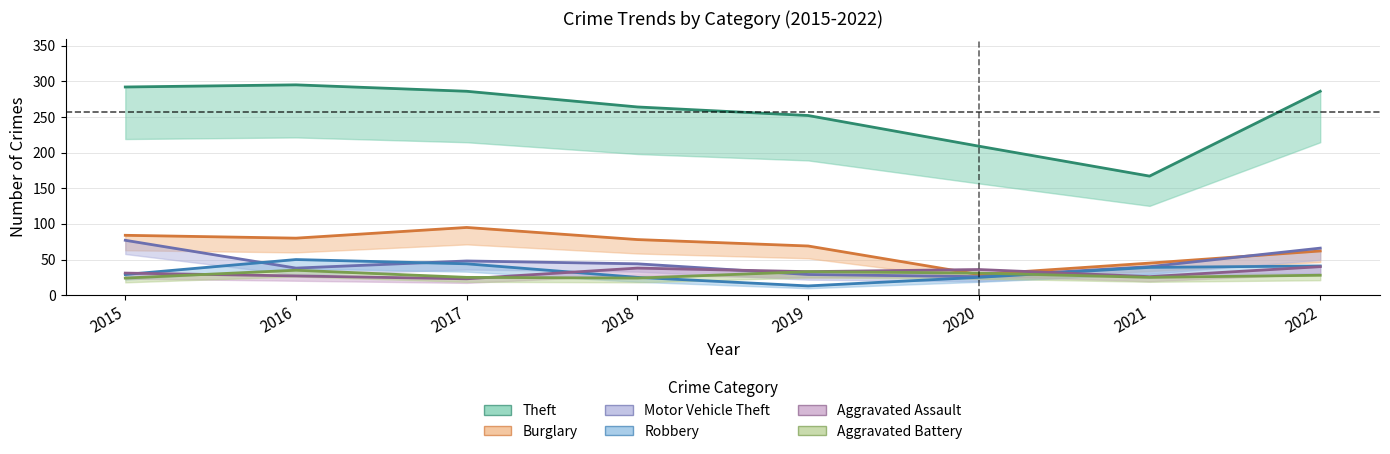

What is the difference between the second highest and minimum values in the Aggravated Battery series?

9